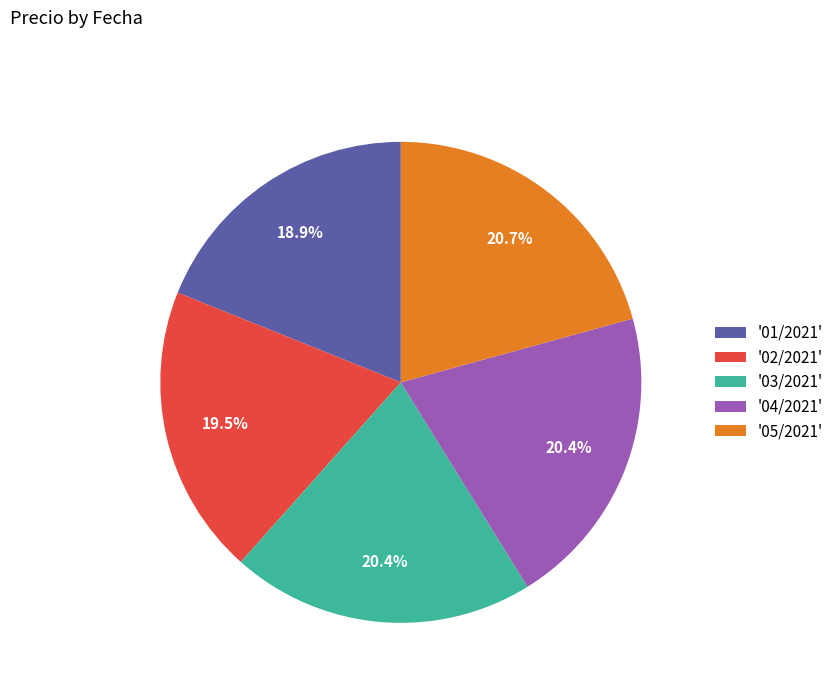

To the nearest percent, what is the difference between the largest and smallest slice percentages?

2%